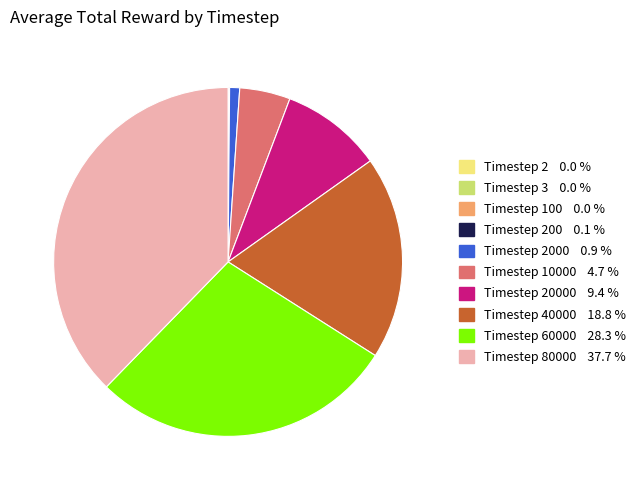

Is there any slice that represents more than half of the pie?

No